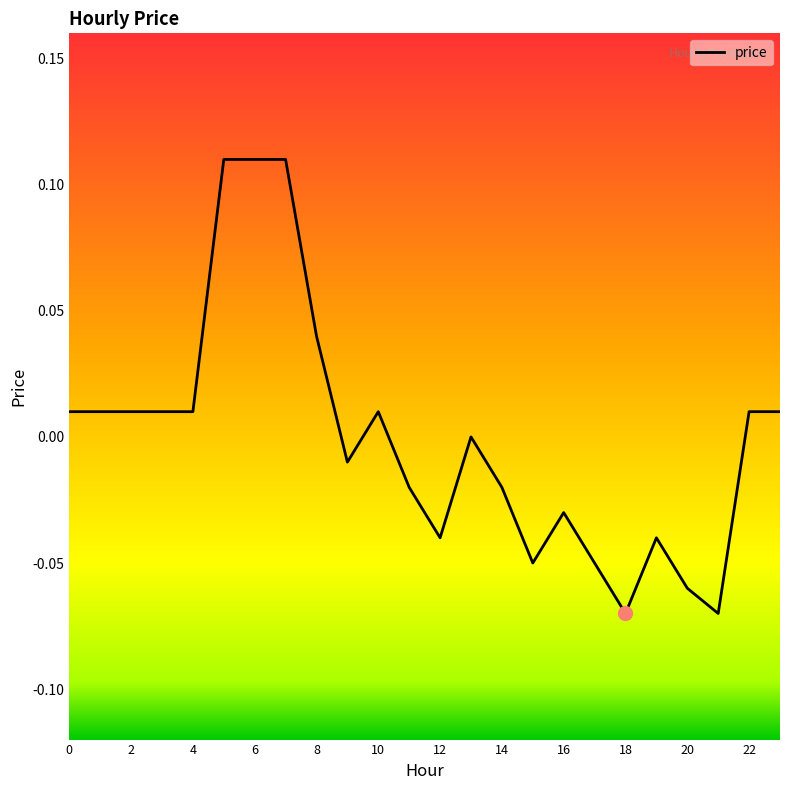

What is the difference between the maximum and minimum values?

0.2